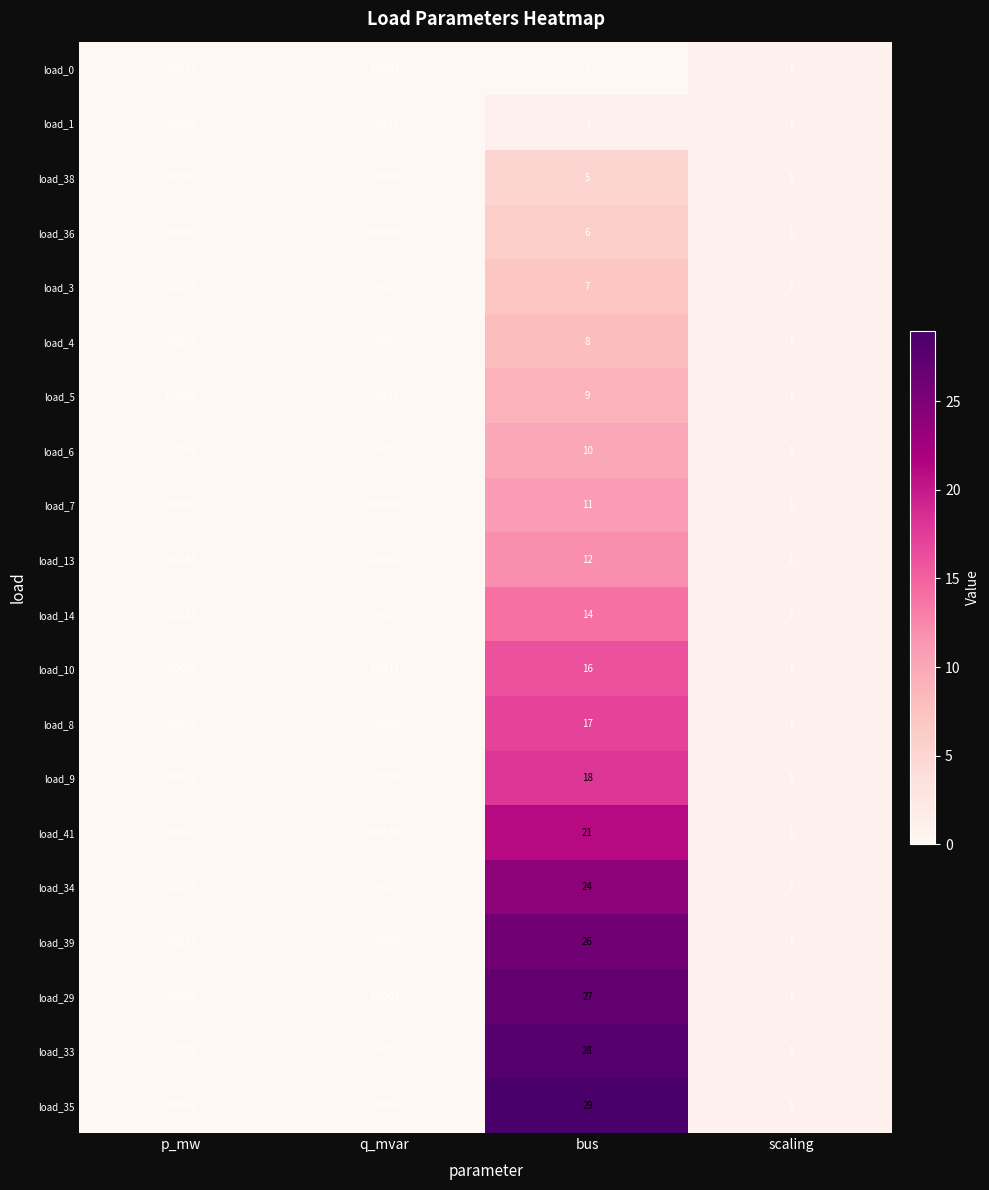

Which series has the widest spread of values?

load_35